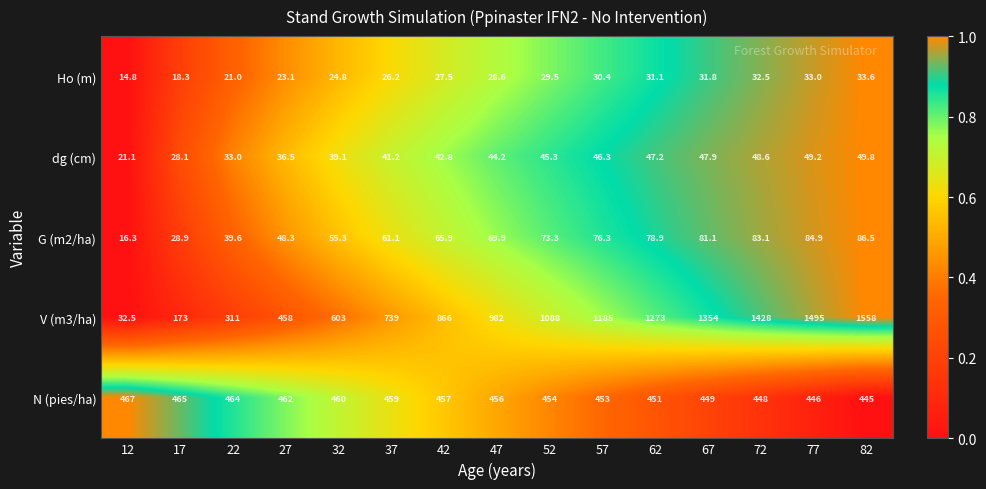

What is the difference between the maximum and minimum values in the G (m2/ha) series?

70.2